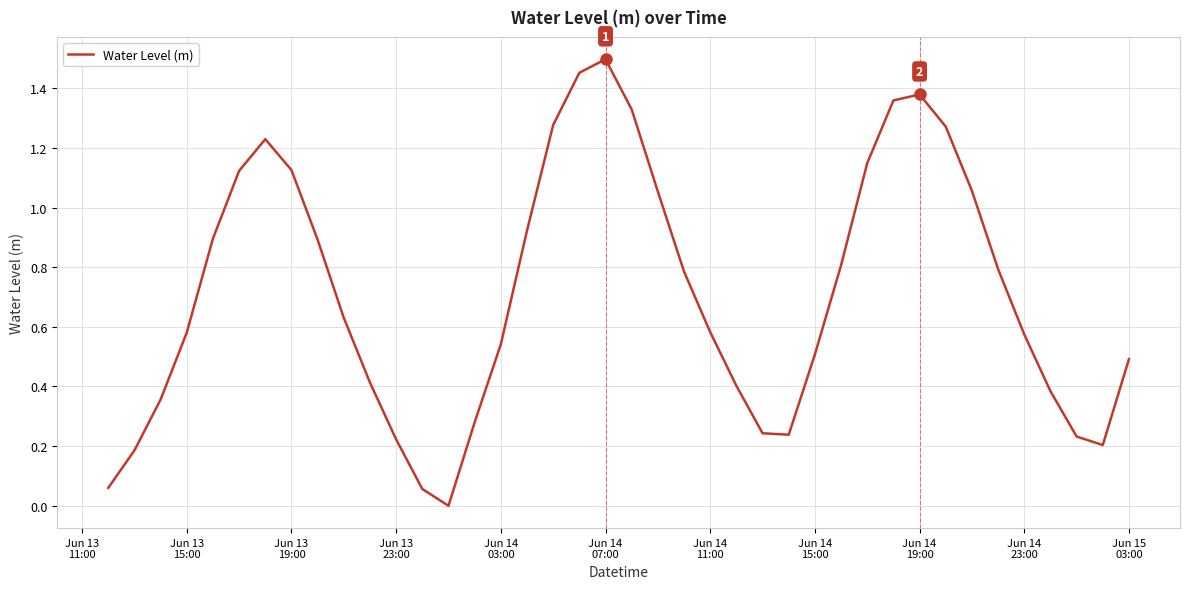

How many interior local valleys (lower than both neighbors) does the data have?

3